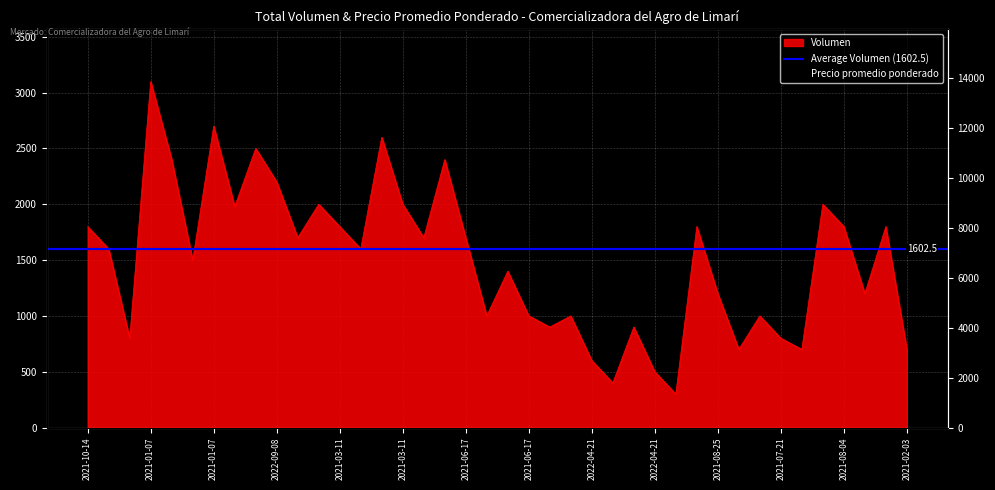

What is the total value across all series at 2021-08-04?

11750